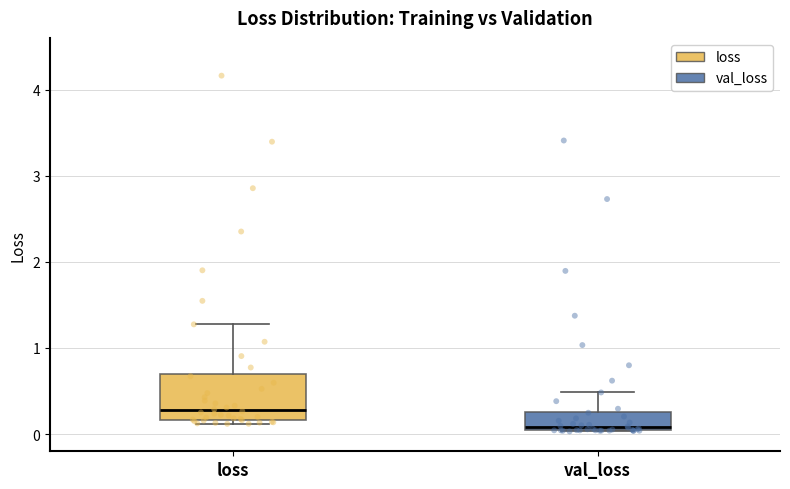

Where is the lower edge of the box for loss on the y-axis? The values are not printed on the chart, so give them approximately, as read against the axis.

0.2